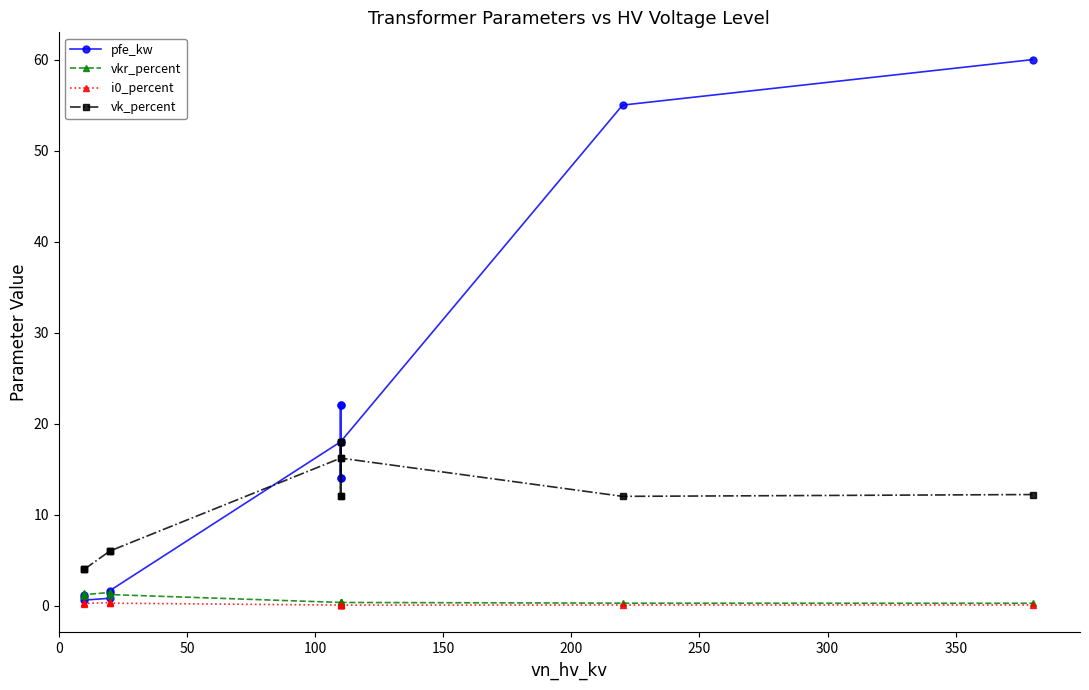

Which series has the largest range (max minus min)?

pfe_kw